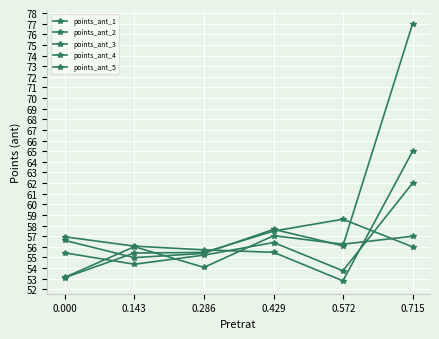

How many lines are shown in the chart?

5